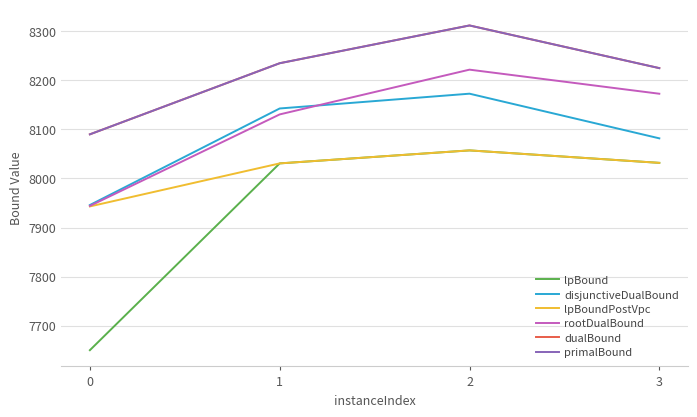

List the series in order of their peak value, highest first.

dualBound, primalBound, rootDualBound, disjunctiveDualBound, lpBound, lpBoundPostVpc